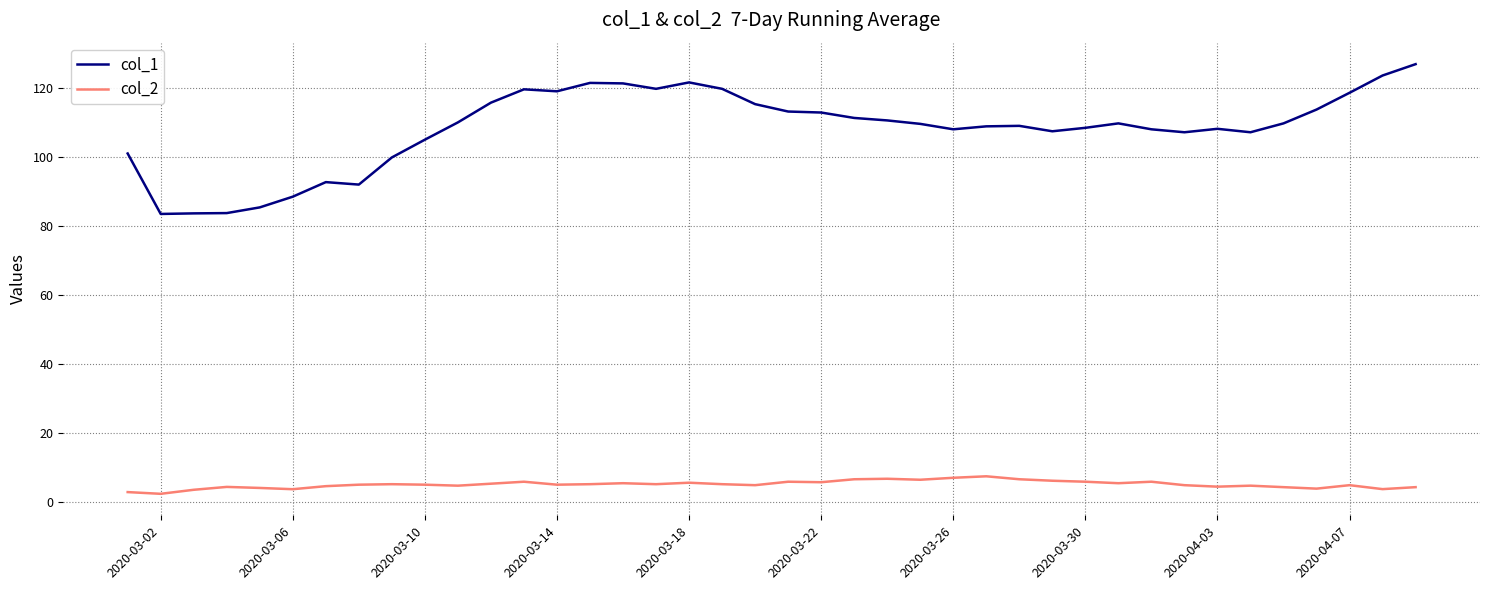

True or false: col_1 and col_2 intersect in this chart.

False